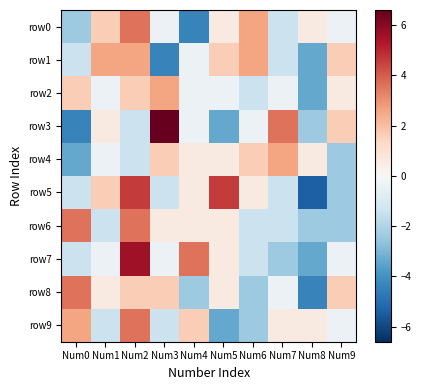

Count the number of categories in the chart.

10